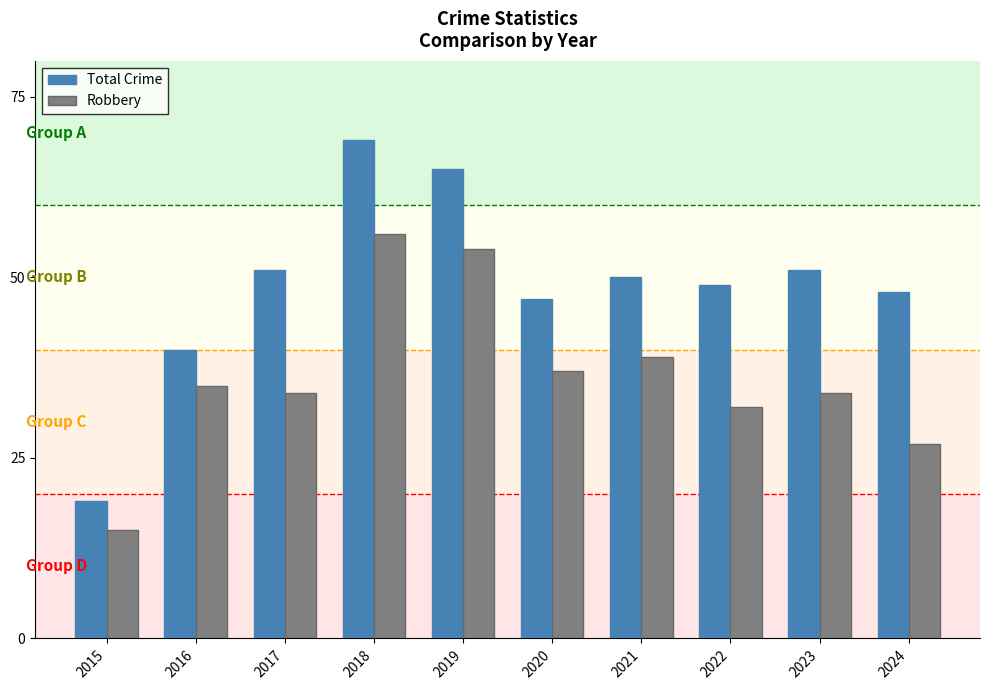

What is the value of the Total Crime bar at the 7th from the left?

50